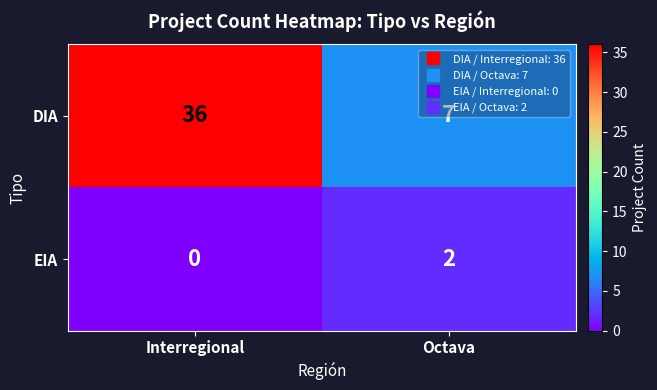

At Interregional, list the series in order from largest to smallest.

DIA, EIA